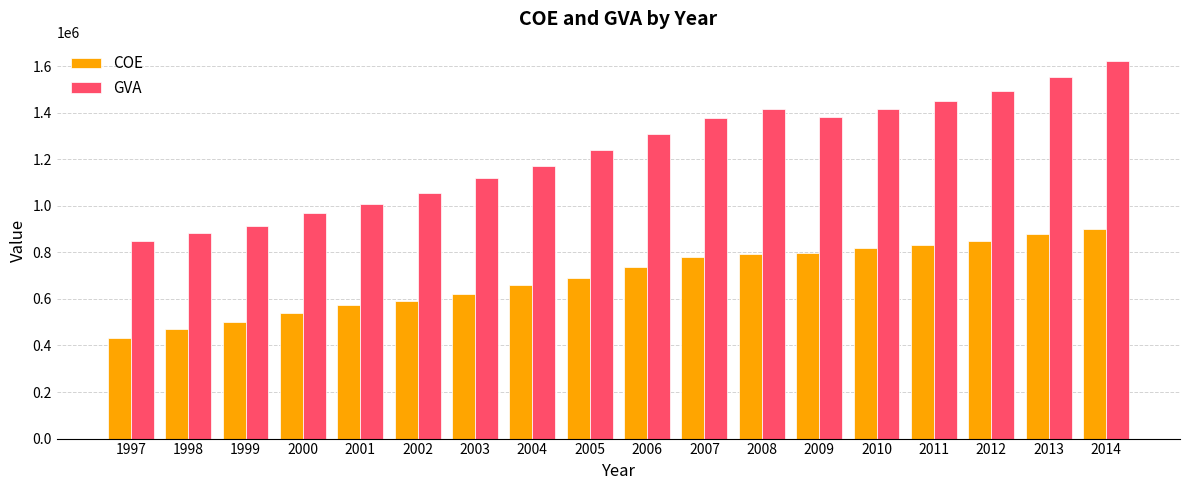

List the series in order of their peak value, highest first.

GVA, COE